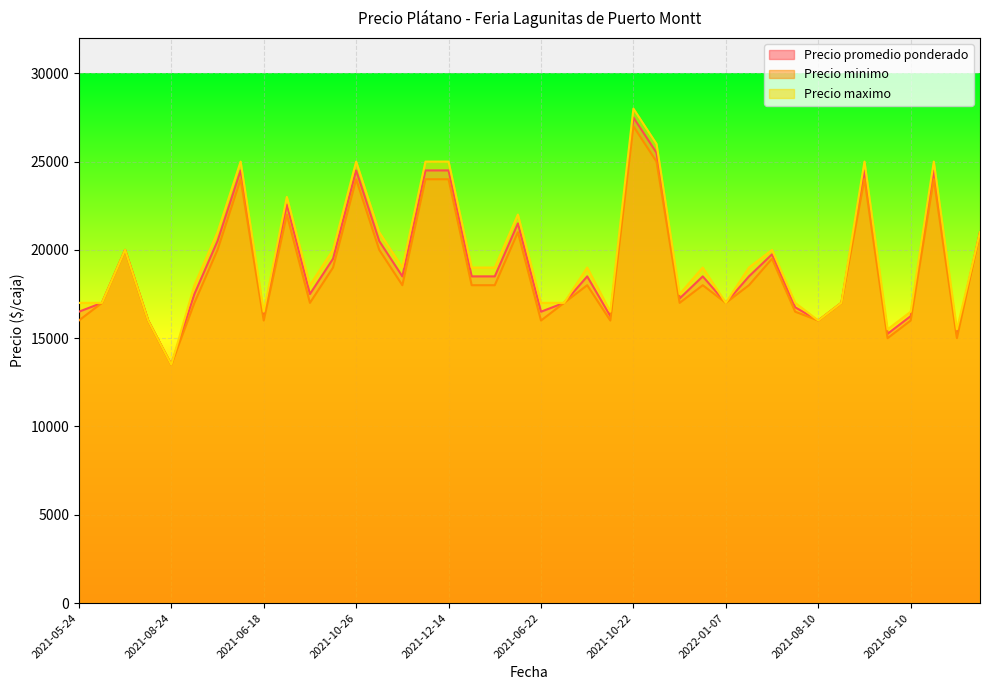

True or false: Precio promedio ponderado and Precio maximo intersect in this chart.

False